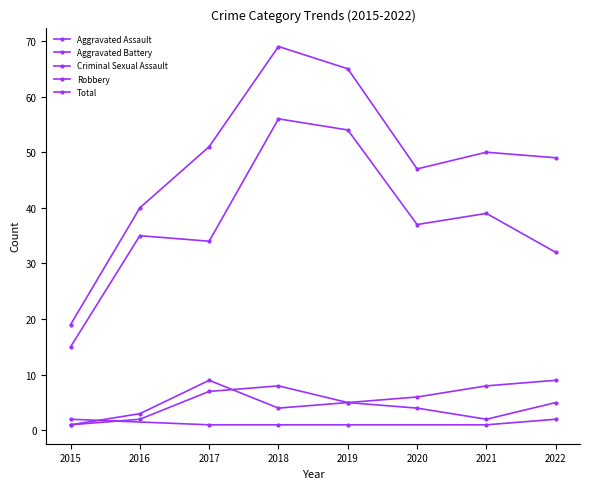

What is the smallest value displayed?

1